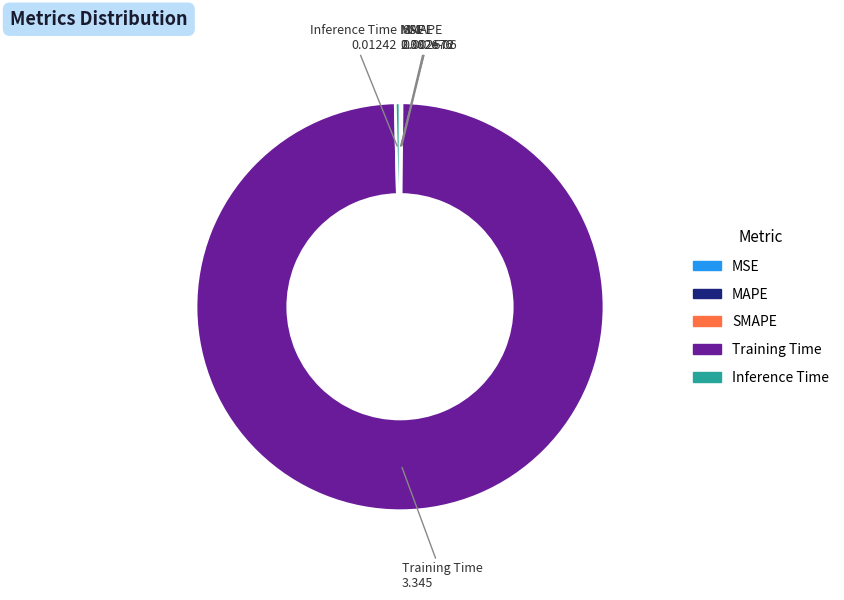

Is it true that Training Time is 99% of the pie?

True